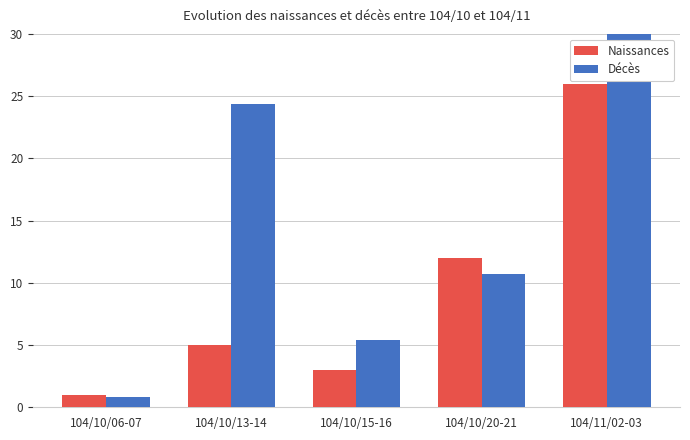

Does the chart contain any negative values?

No